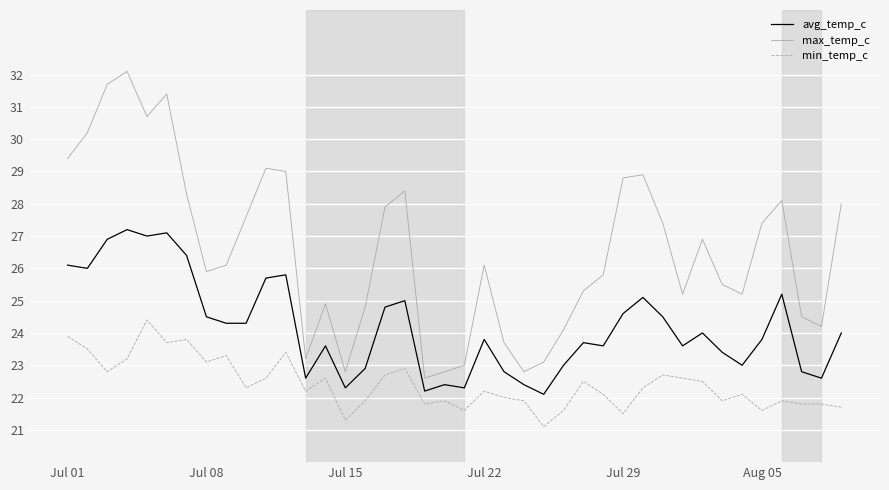

True or false: max_temp_c and avg_temp_c intersect in this chart.

False